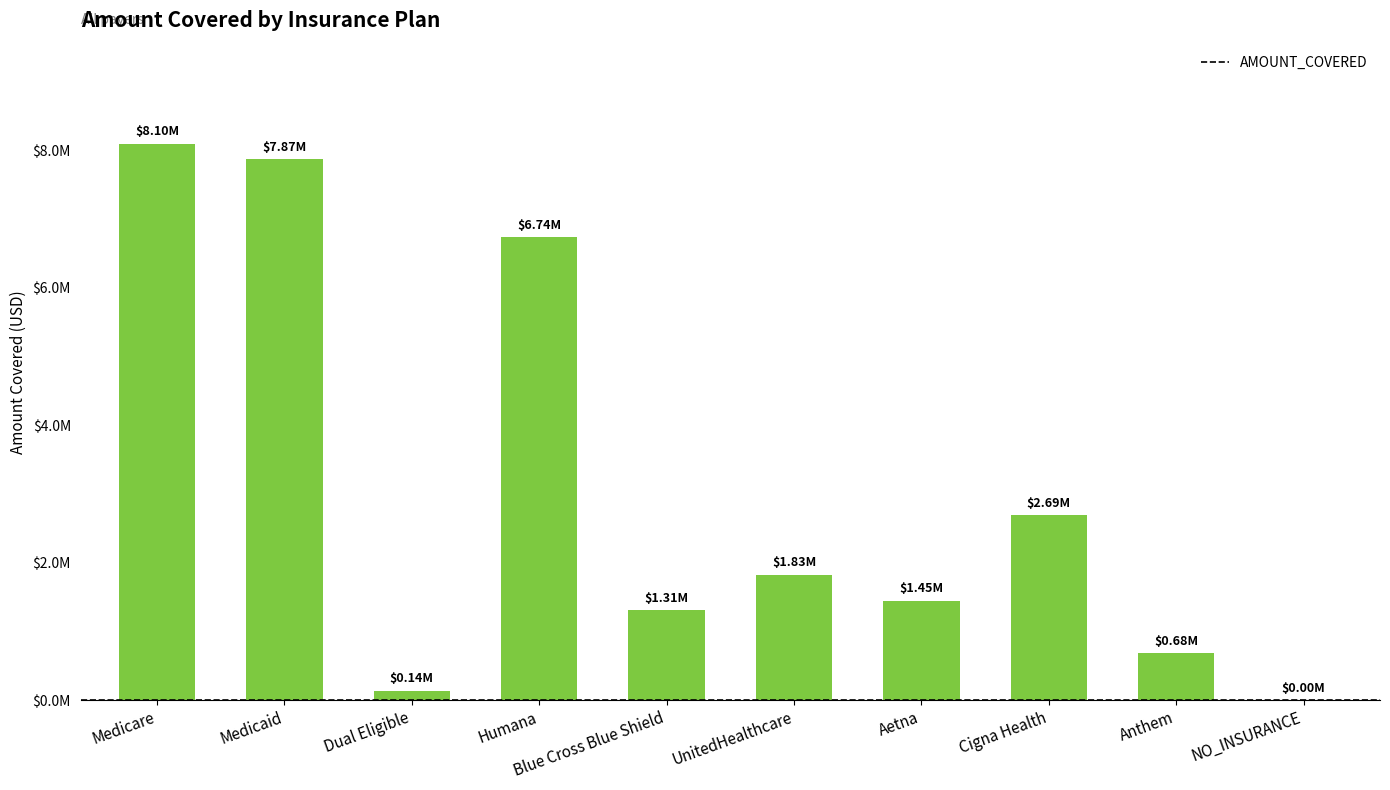

What position from the right is NO_INSURANCE?

1